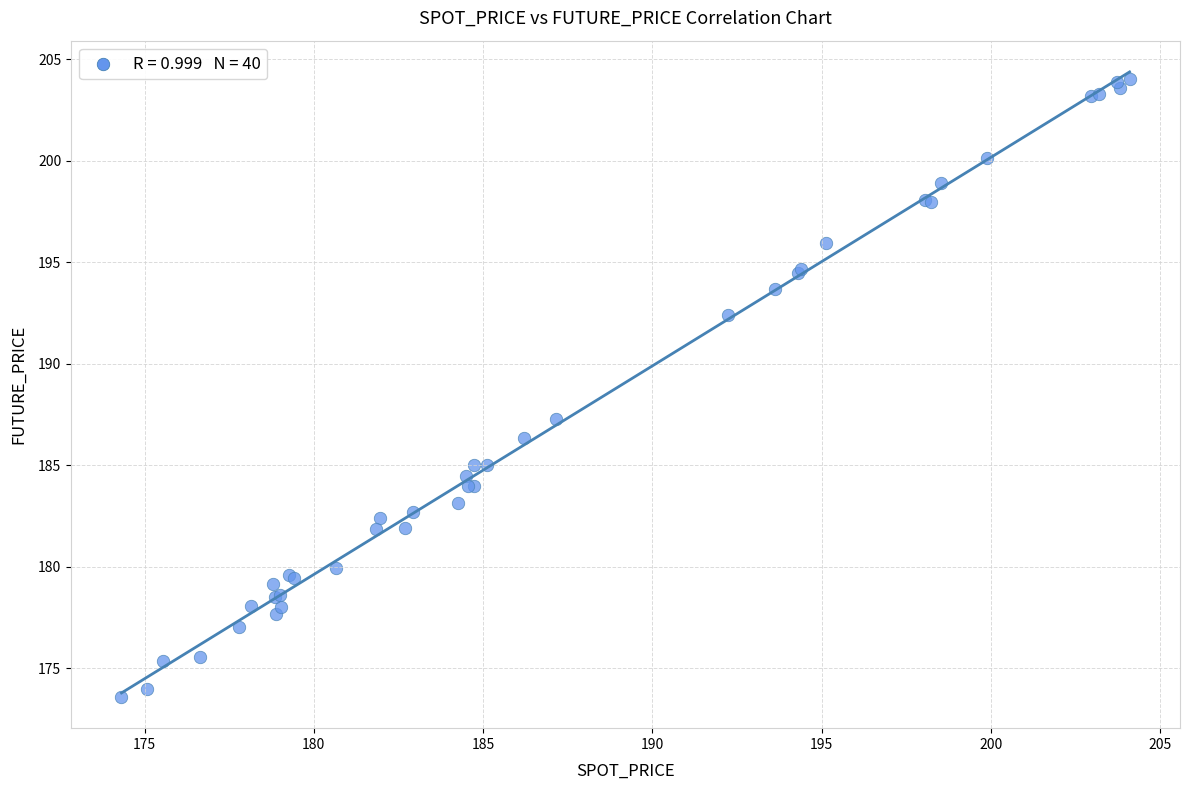

What Y value in the scatter plot is closest to 188?

187.3